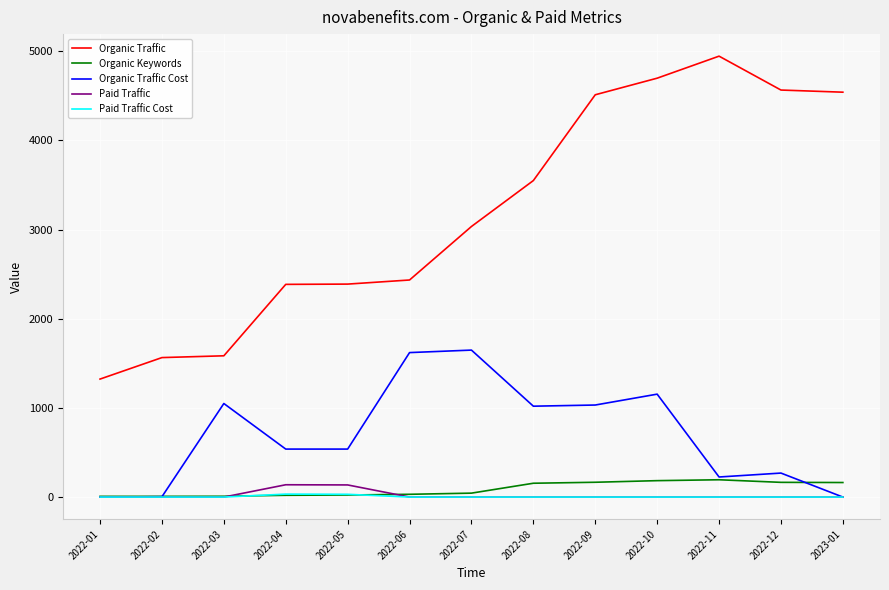

Is the value of Organic Keywords at 2022-11 greater than the value of Paid Traffic Cost at 2022-03?

Yes